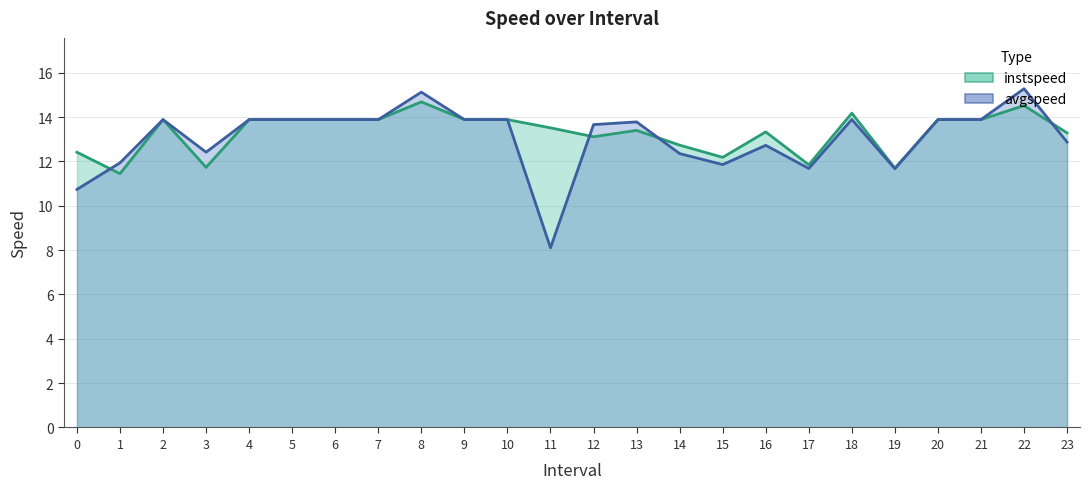

List the series in order of their peak value, highest first.

avgspeed, instspeed